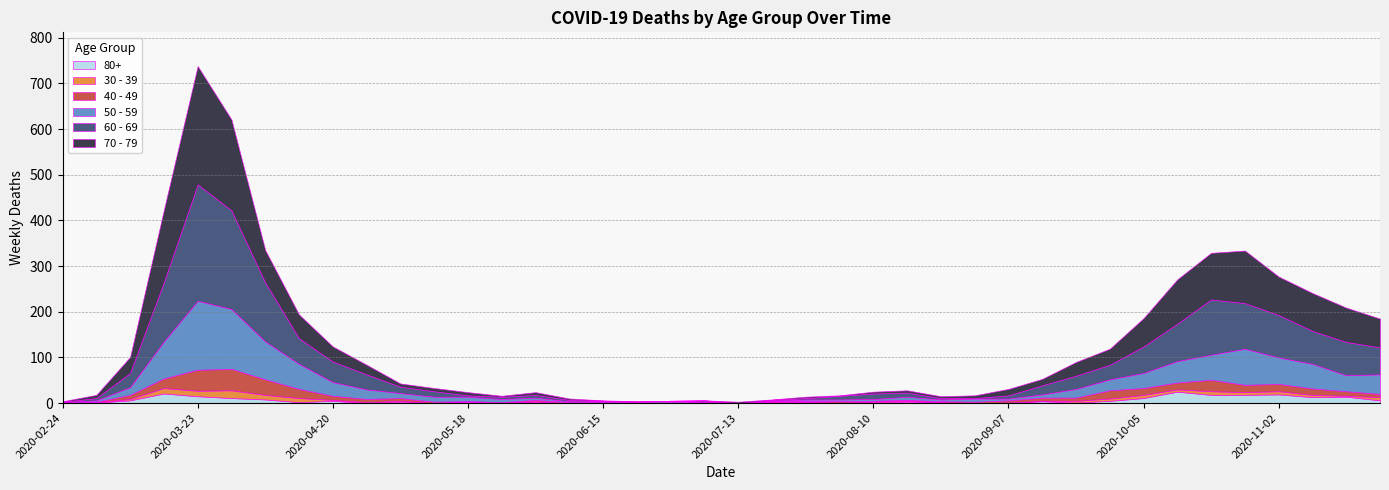

Does the chart have visible grid lines?

Yes